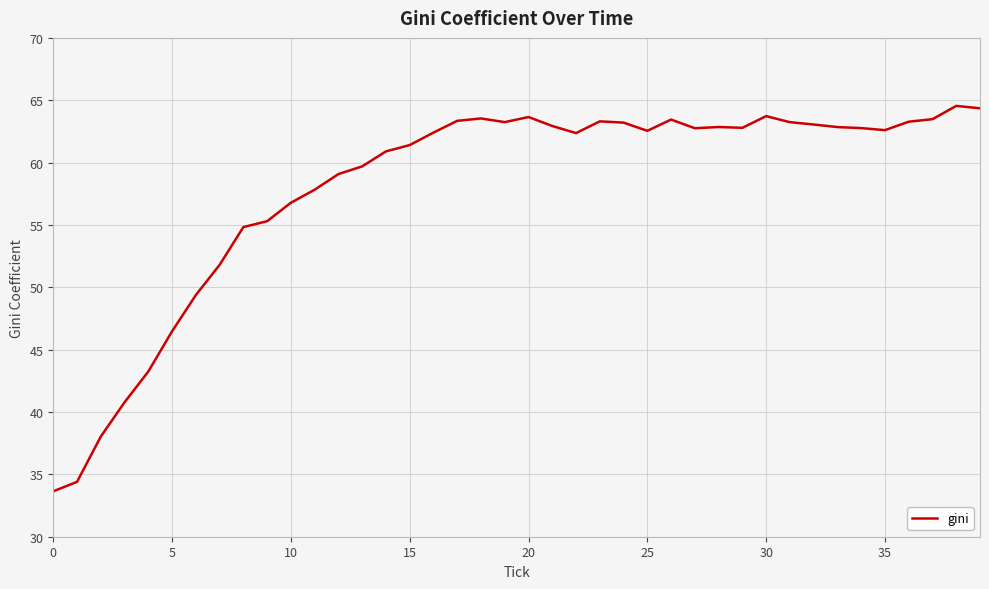

What is the minimum value shown in the chart?

33.6